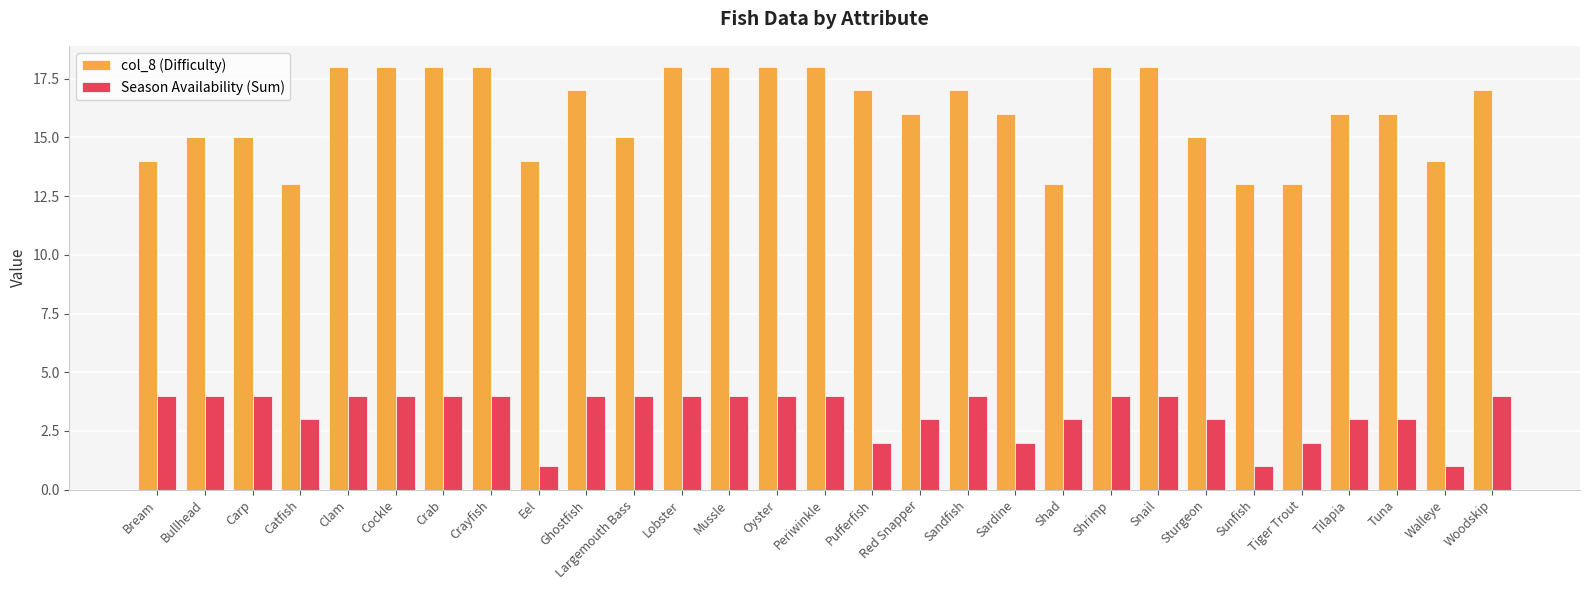

What is the value of the col_8 (Difficulty) bar at the 12th from the left?

18